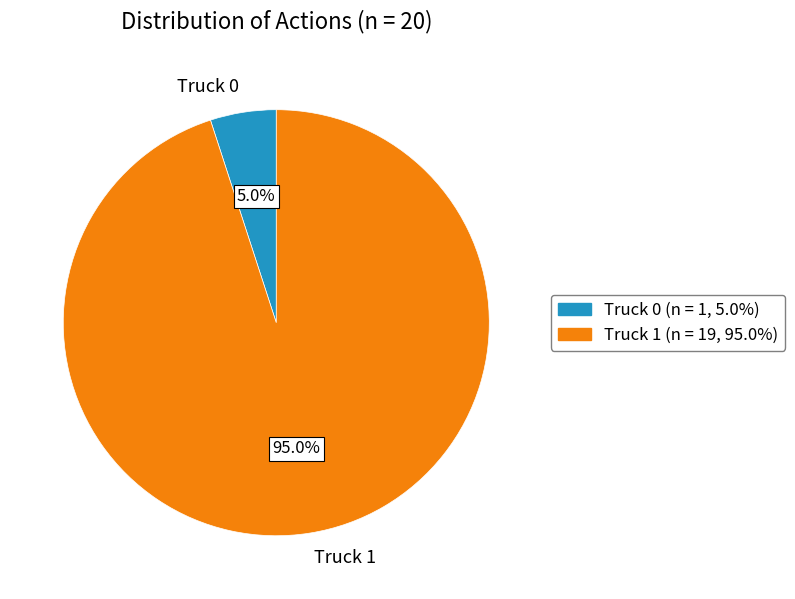

Which slice is the largest?

Truck 1